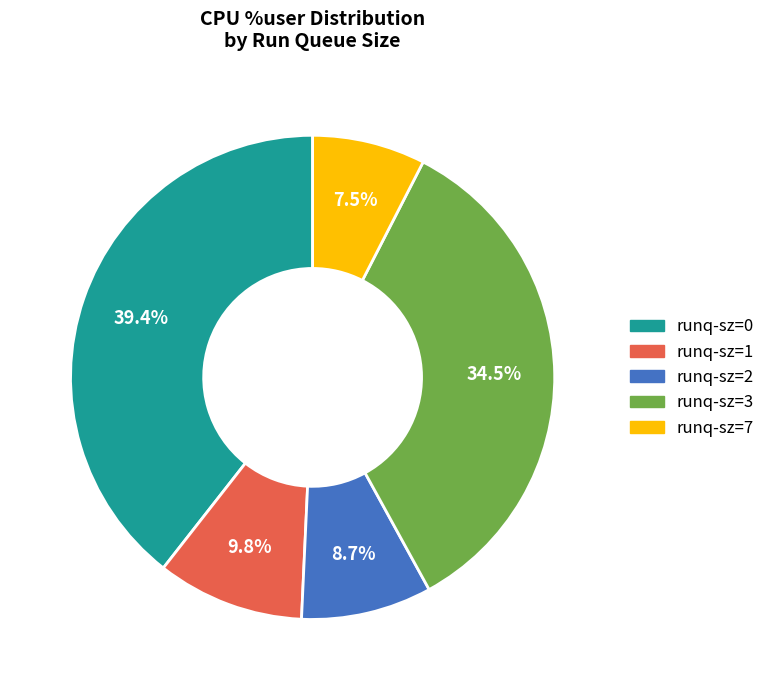

Is there any slice that represents more than half of the pie?

No